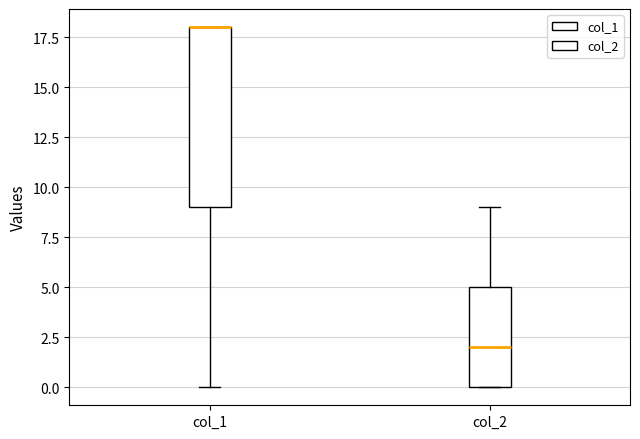

Where is the lower edge of the box for col_2 on the y-axis? The values are not printed on the chart, so give them approximately, as read against the axis.

0